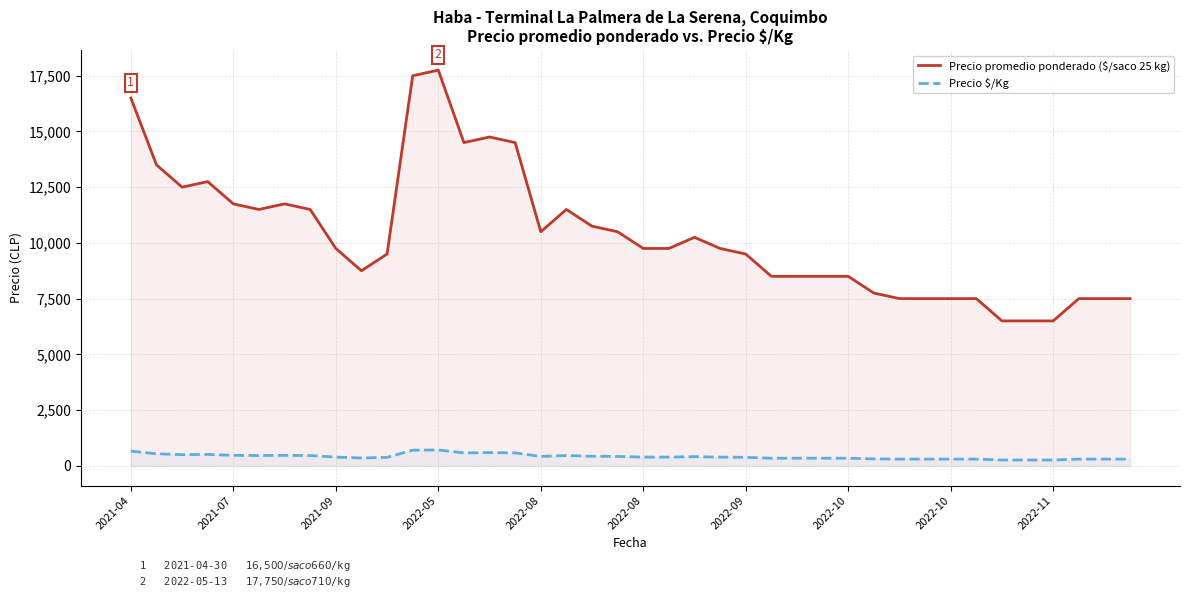

Between 24 and 34, which is larger?

24